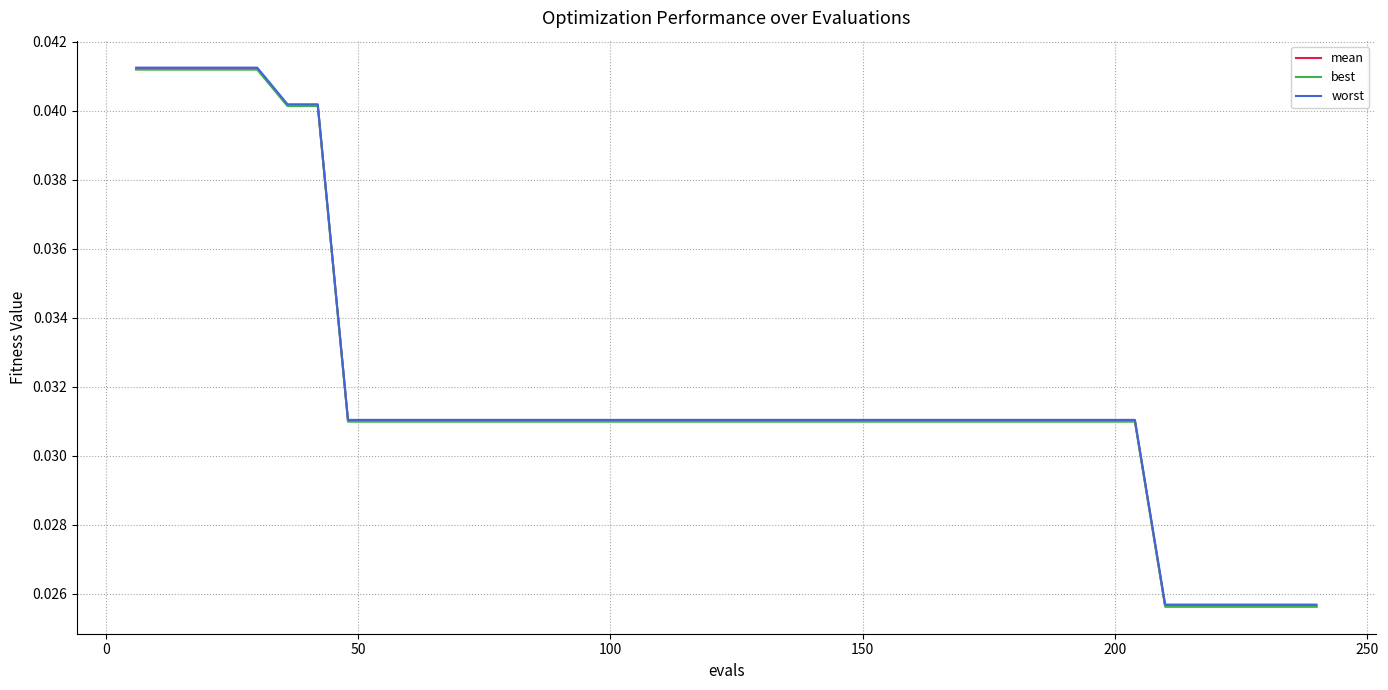

Which series has the widest spread of values?

mean